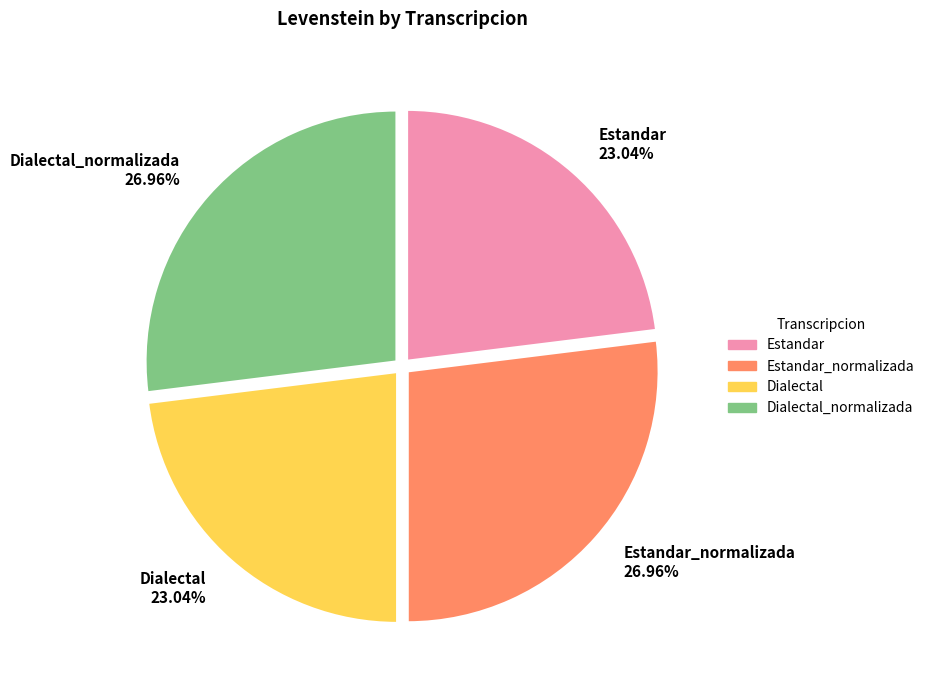

To the nearest percent, what is the difference between the Dialectal and Estandar_normalizada slice percentages?

4%